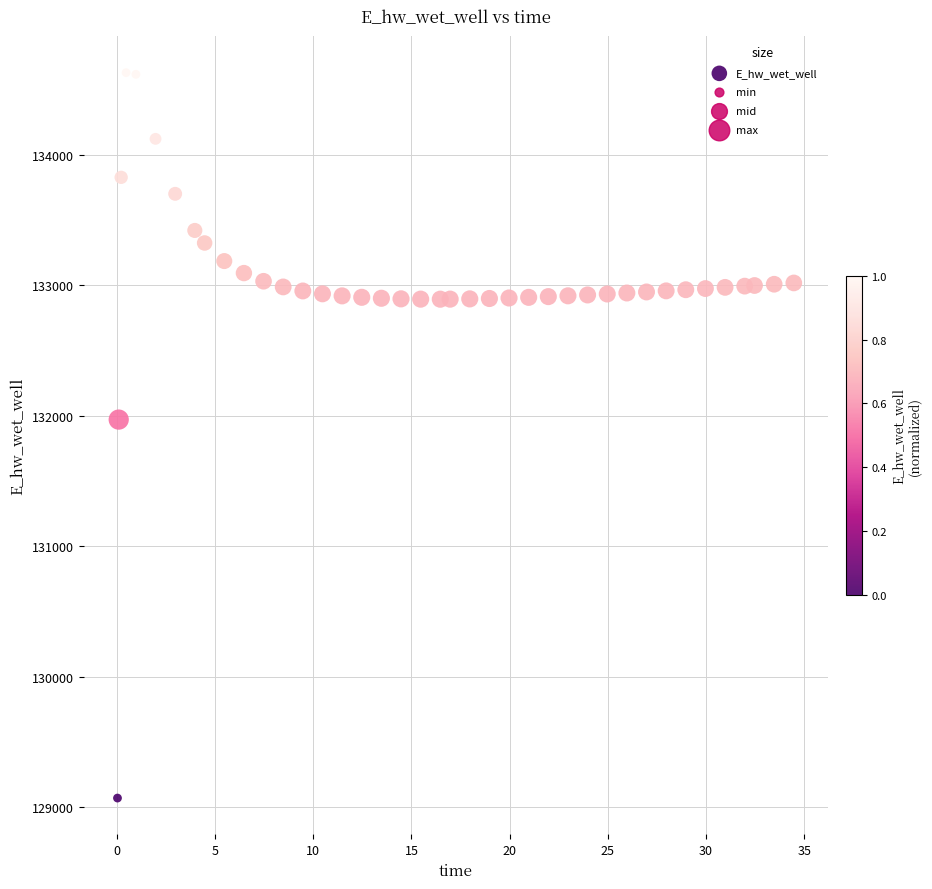

What Y value in the scatter plot is closest to 131849?

131970.0